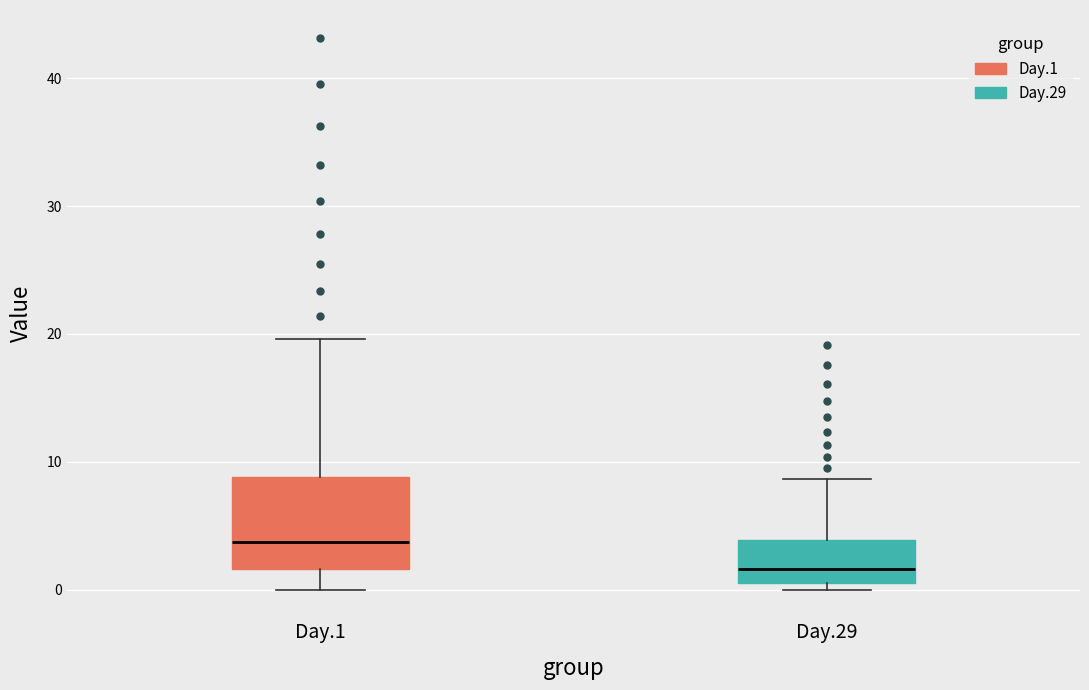

Where does the upper whisker of the box for Day.1 end on the y-axis? The values are not printed on the chart, so give them approximately, as read against the axis.

20